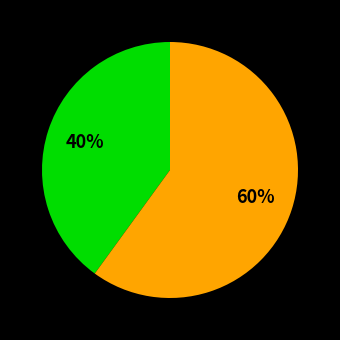

To the nearest percent, what is the difference between the largest and smallest slice percentages?

20%